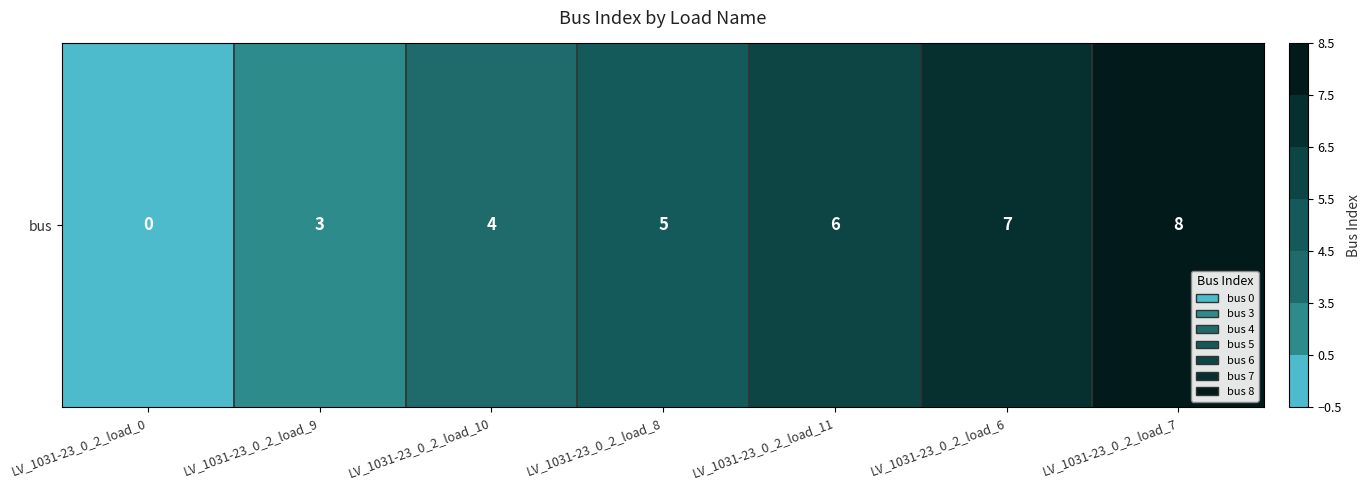

How many data points are less than 5?

3